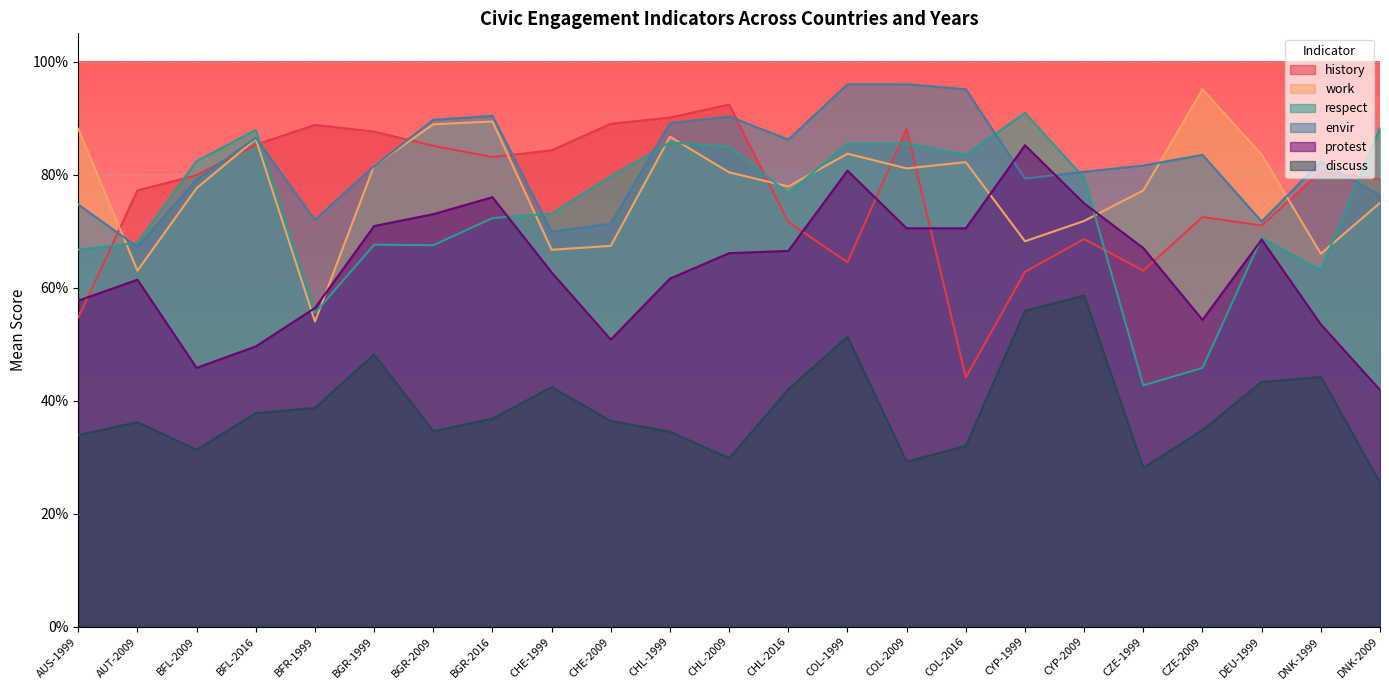

Reading left to right, what are all the values shown in this chart?

history: AUS-1999=0.5	AUT-2009=0.8	BFL-2009=0.8	BFL-2016=0.9	BFR-1999=0.9	BGR-1999=0.9	BGR-2009=0.9	BGR-2016=0.8	CHE-1999=0.8	CHE-2009=0.9	CHL-1999=0.9	CHL-2009=0.9	CHL-2016=0.7	COL-1999=0.6	COL-2009=0.9	COL-2016=0.4	CYP-1999=0.6	CYP-2009=0.7	CZE-1999=0.6	CZE-2009=0.7	DEU-1999=0.7	DNK-1999=0.8	DNK-2009=0.8
work: AUS-1999=0.9	AUT-2009=0.6	BFL-2009=0.8	BFL-2016=0.9	BFR-1999=0.5	BGR-1999=0.8	BGR-2009=0.9	BGR-2016=0.9	CHE-1999=0.7	CHE-2009=0.7	CHL-1999=0.9	CHL-2009=0.8	CHL-2016=0.8	COL-1999=0.8	COL-2009=0.8	COL-2016=0.8	CYP-1999=0.7	CYP-2009=0.7	CZE-1999=0.8	CZE-2009=1.0	DEU-1999=0.8	DNK-1999=0.7	DNK-2009=0.8
respect: AUS-1999=0.7	AUT-2009=0.7	BFL-2009=0.8	BFL-2016=0.9	BFR-1999=0.6	BGR-1999=0.7	BGR-2009=0.7	BGR-2016=0.7	CHE-1999=0.7	CHE-2009=0.8	CHL-1999=0.9	CHL-2009=0.8	CHL-2016=0.8	COL-1999=0.9	COL-2009=0.9	COL-2016=0.8	CYP-1999=0.9	CYP-2009=0.8	CZE-1999=0.4	CZE-2009=0.5	DEU-1999=0.7	DNK-1999=0.6	DNK-2009=0.9
envir: AUS-1999=0.7	AUT-2009=0.7	BFL-2009=0.8	BFL-2016=0.9	BFR-1999=0.7	BGR-1999=0.8	BGR-2009=0.9	BGR-2016=0.9	CHE-1999=0.7	CHE-2009=0.7	CHL-1999=0.9	CHL-2009=0.9	CHL-2016=0.9	COL-1999=1.0	COL-2009=1.0	COL-2016=1.0	CYP-1999=0.8	CYP-2009=0.8	CZE-1999=0.8	CZE-2009=0.8	DEU-1999=0.7	DNK-1999=0.8	DNK-2009=0.8
protest: AUS-1999=0.6	AUT-2009=0.6	BFL-2009=0.5	BFL-2016=0.5	BFR-1999=0.6	BGR-1999=0.7	BGR-2009=0.7	BGR-2016=0.8	CHE-1999=0.6	CHE-2009=0.5	CHL-1999=0.6	CHL-2009=0.7	CHL-2016=0.7	COL-1999=0.8	COL-2009=0.7	COL-2016=0.7	CYP-1999=0.9	CYP-2009=0.7	CZE-1999=0.7	CZE-2009=0.5	DEU-1999=0.7	DNK-1999=0.5	DNK-2009=0.4
discuss: AUS-1999=0.3	AUT-2009=0.4	BFL-2009=0.3	BFL-2016=0.4	BFR-1999=0.4	BGR-1999=0.5	BGR-2009=0.3	BGR-2016=0.4	CHE-1999=0.4	CHE-2009=0.4	CHL-1999=0.3	CHL-2009=0.3	CHL-2016=0.4	COL-1999=0.5	COL-2009=0.3	COL-2016=0.3	CYP-1999=0.6	CYP-2009=0.6	CZE-1999=0.3	CZE-2009=0.3	DEU-1999=0.4	DNK-1999=0.4	DNK-2009=0.3